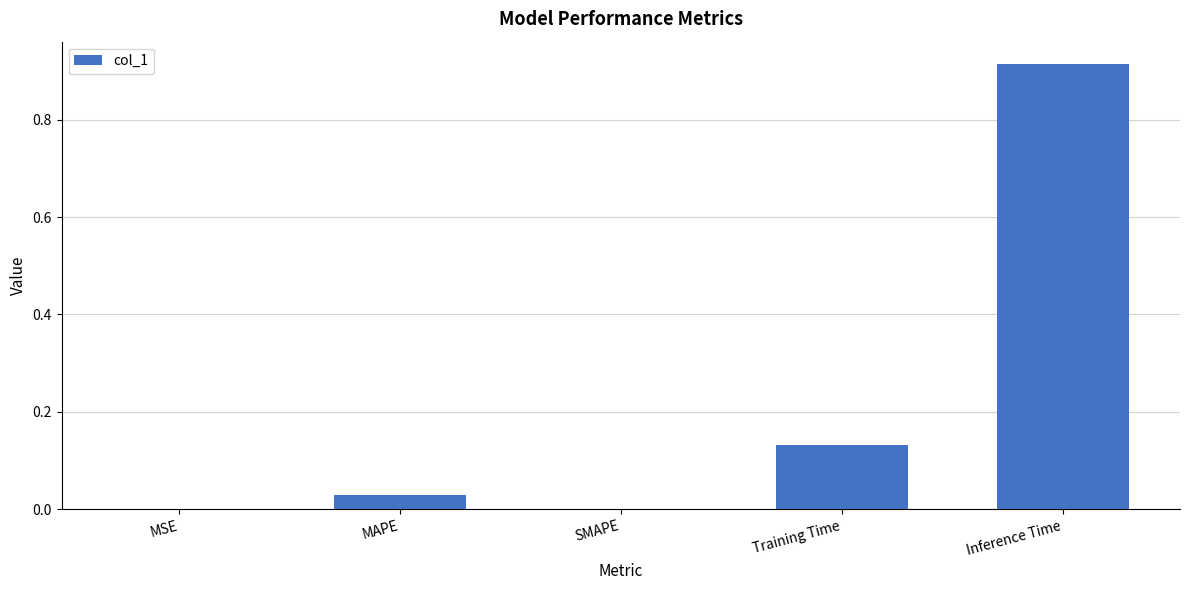

Is it true that the value at SMAPE is 0.3?

False